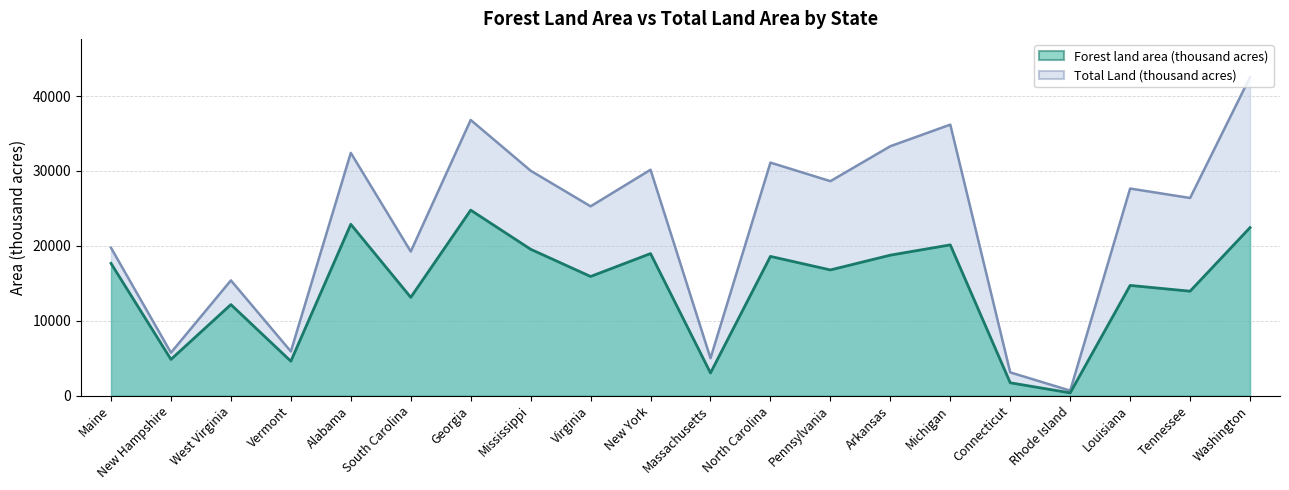

What are all the series names shown in the legend?

Forest land area (thousand acres), Total Land (thousand acres)